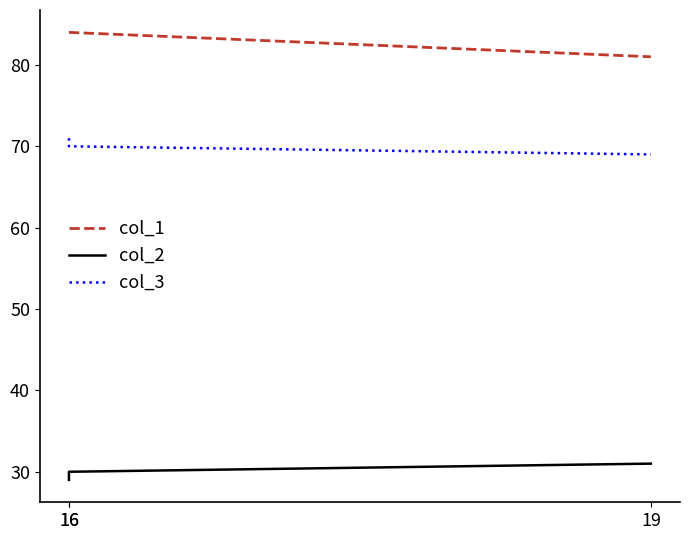

At 16, list the series in order from smallest to largest.

col_2, col_3, col_1